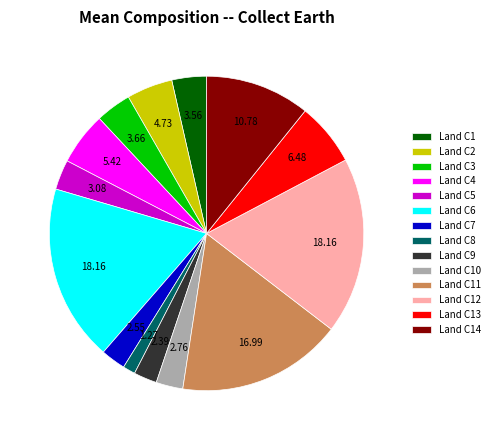

Approximately how many times larger is the value at Land C11 compared to Land C12?

0.9